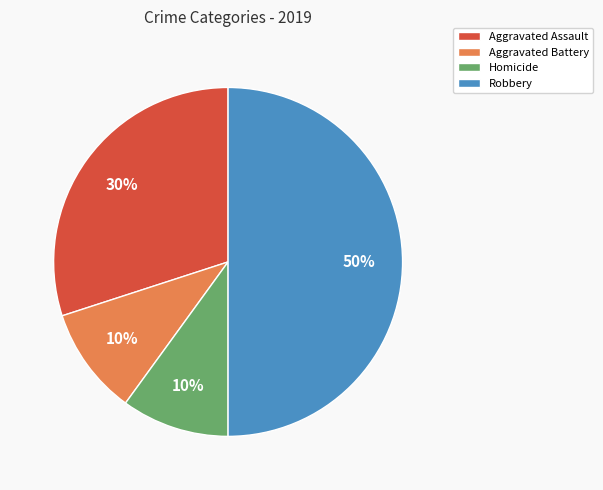

Do Aggravated Battery and Homicide together represent more than half of the pie?

No